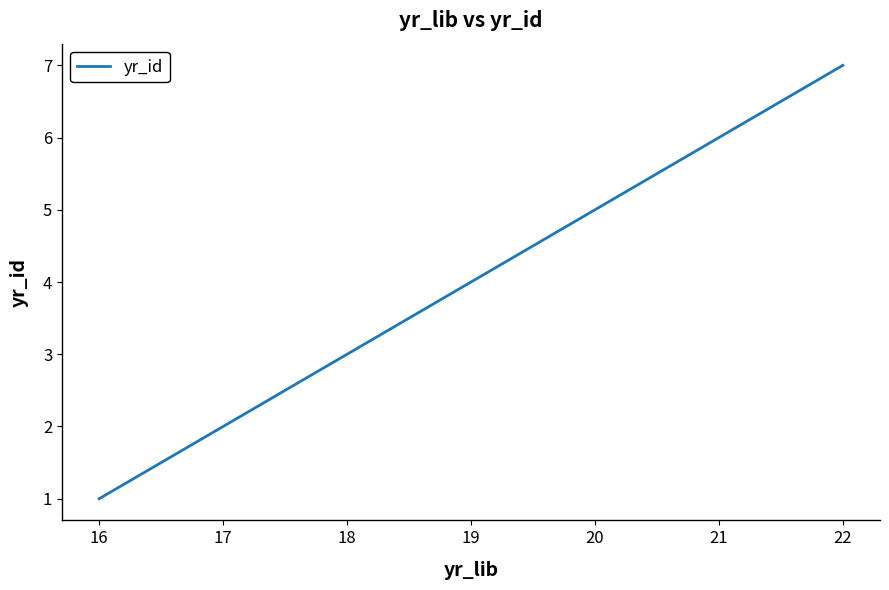

How many lines are shown in the chart?

1